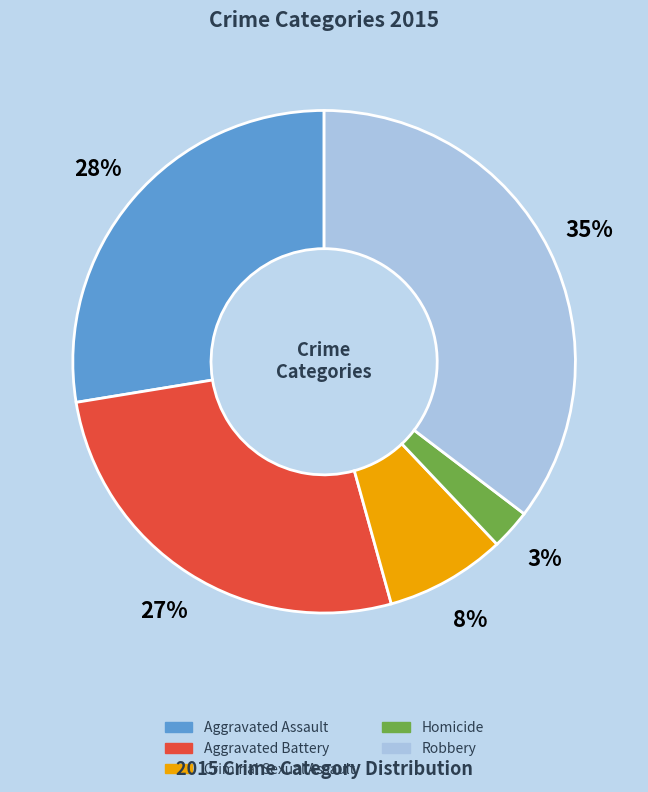

How many segments does this pie chart have?

5